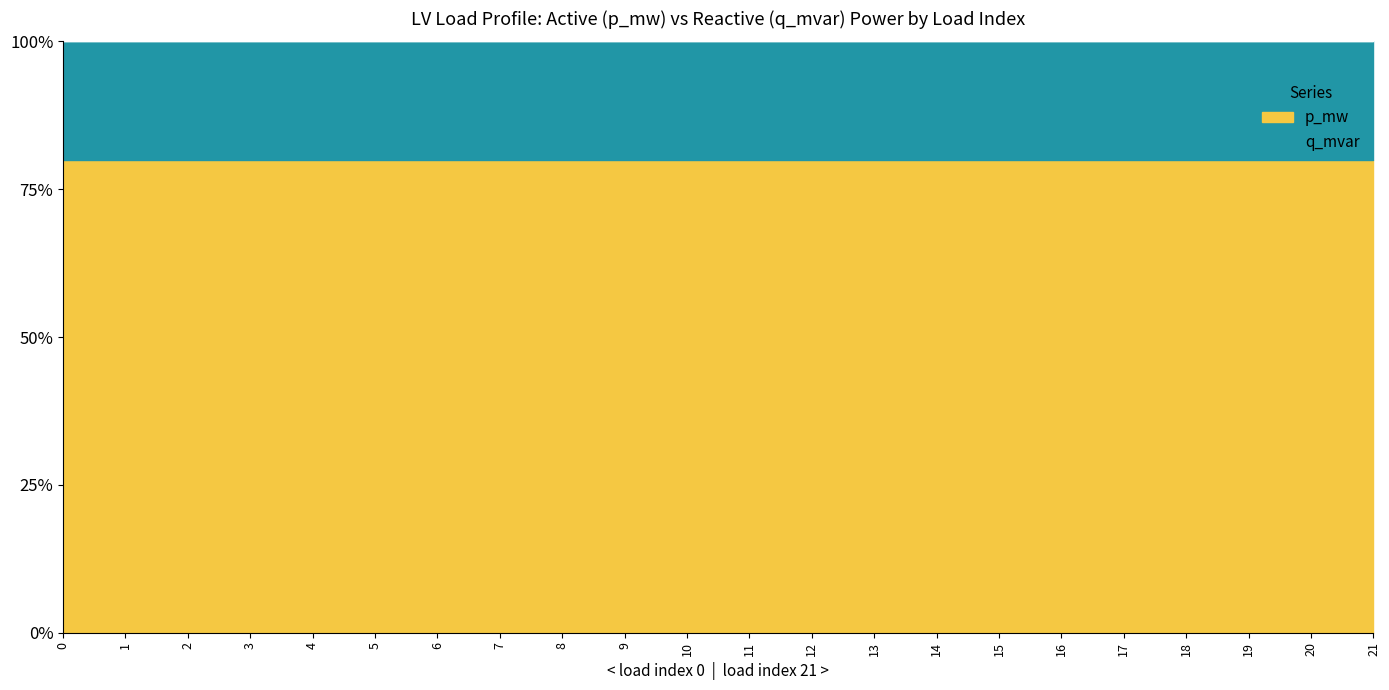

True or false: p_mw and q_mvar cross at least once.

False